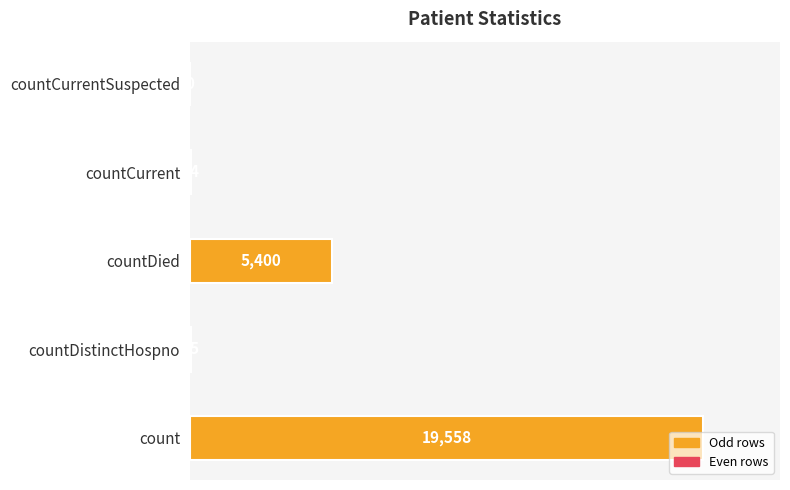

Does the chart contain stacked bars?

No